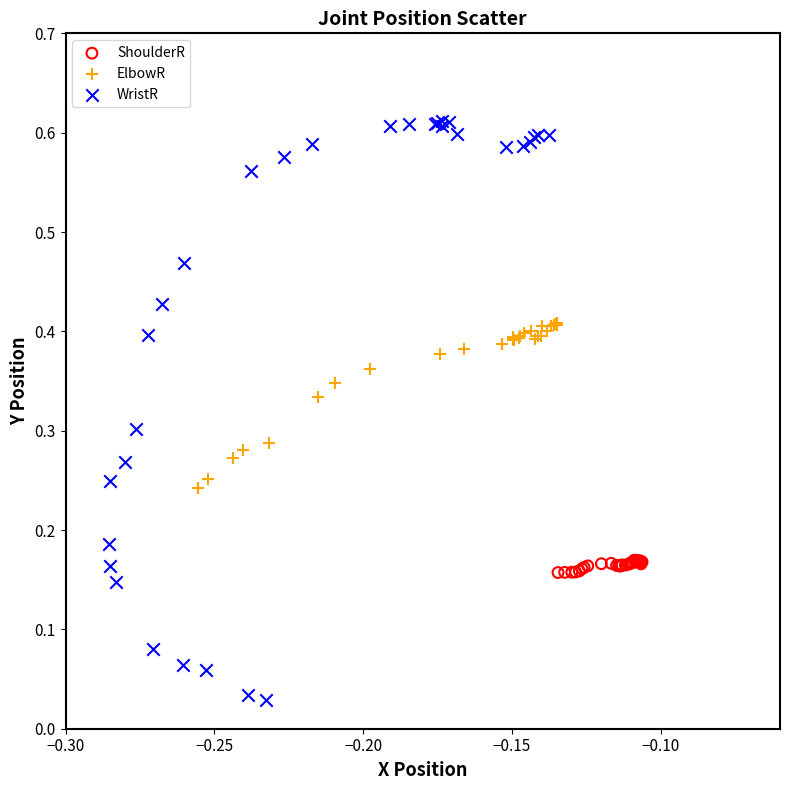

Which series has the largest Y range (max minus min)?

WristR